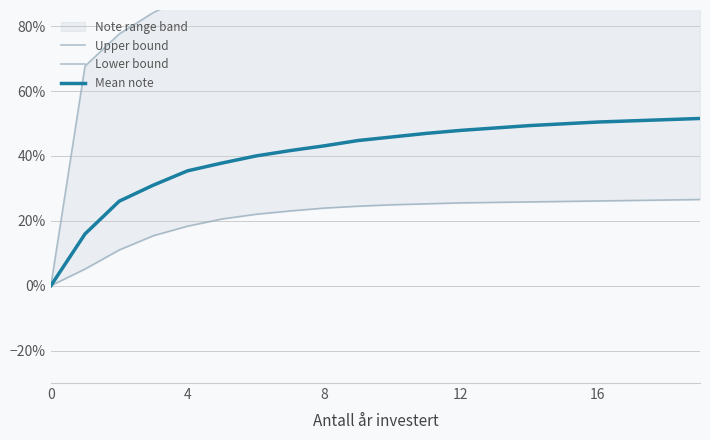

What value does the Upper bound series have at 12?

1.0